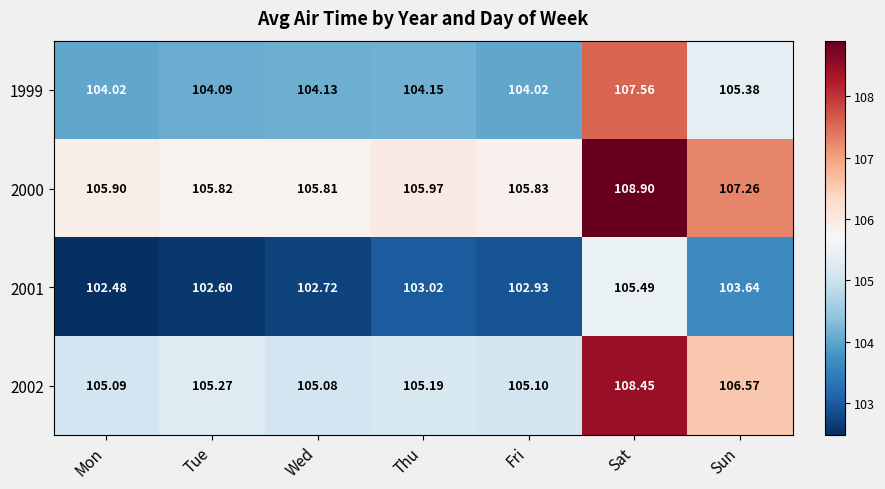

Which category has the lowest value in the 2001 series?

Mon